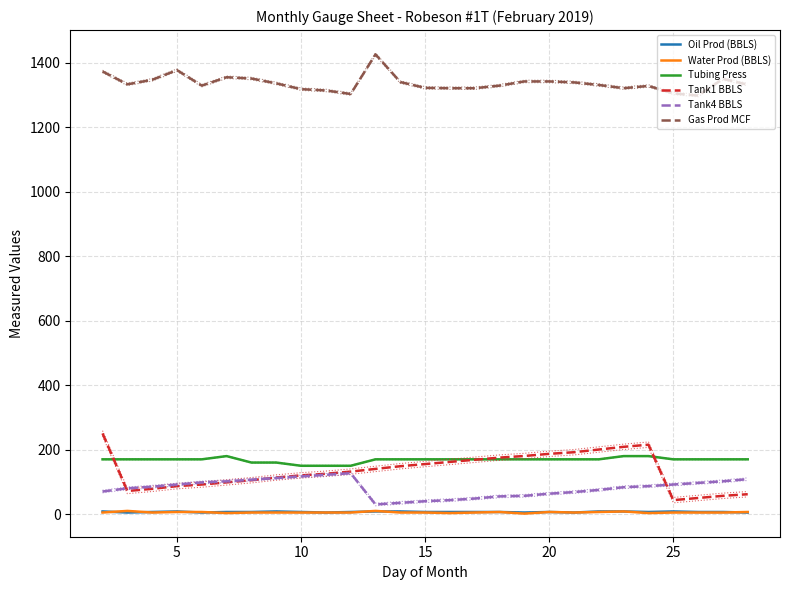

True or false: Tank1 BBLS and Gas Prod MCF cross at least once.

False